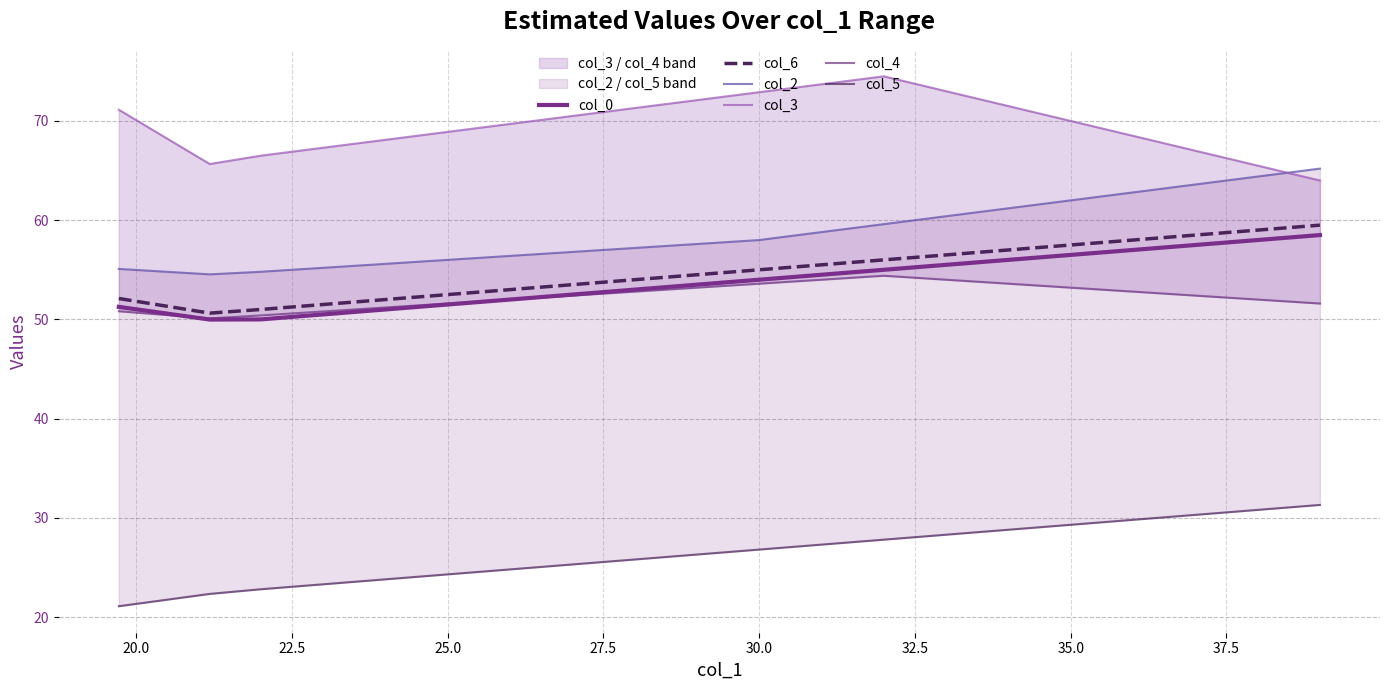

What is the maximum value shown in the chart?

74.5